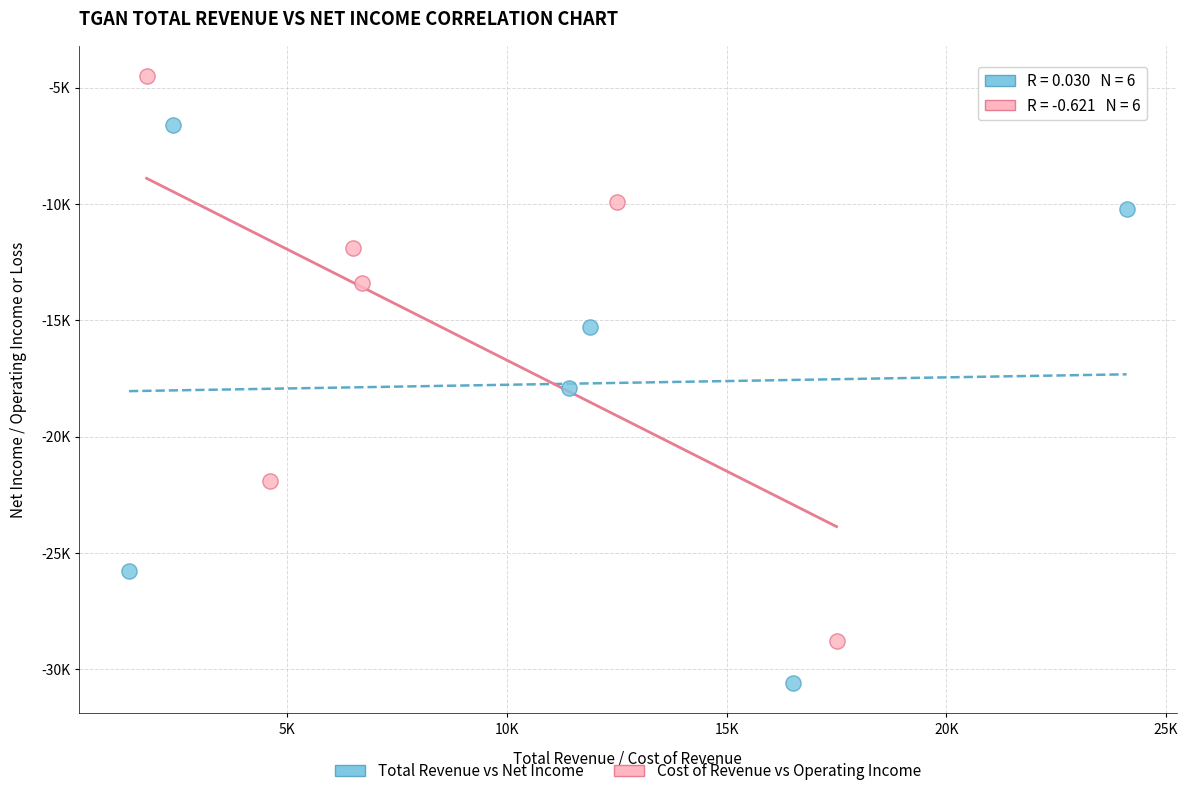

Which series contains the highest Y value?

Cost of Revenue vs Operating Income